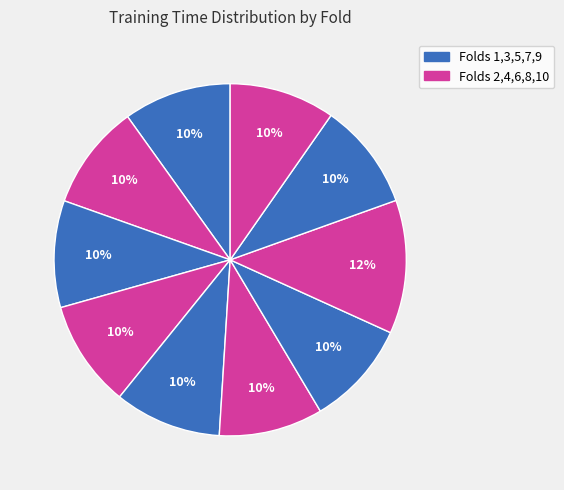

What is the largest slice in the pie chart?

Fold 8